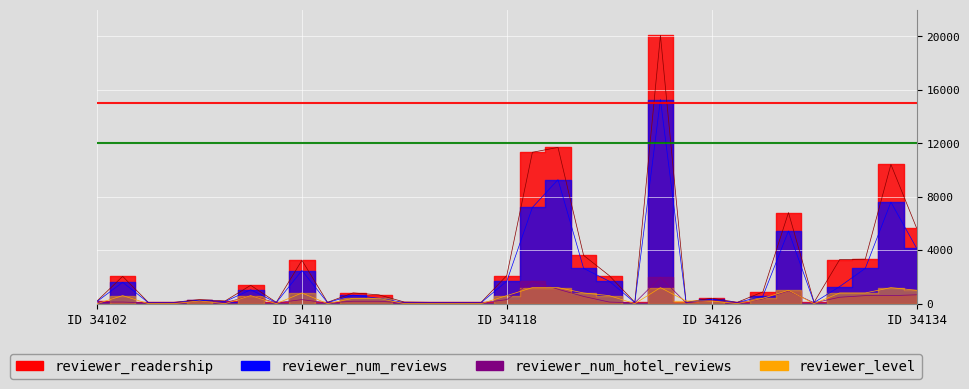

True or false: reviewer_num_hotel_reviews and reviewer_readership intersect in this chart.

False